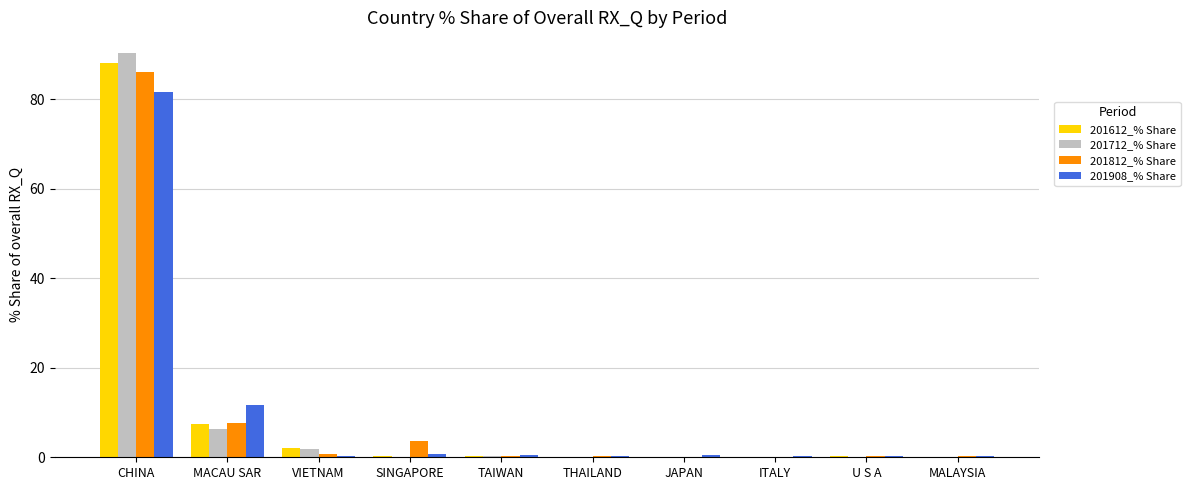

Where is 201712_% Share nearest to the value 45?

MACAU SAR